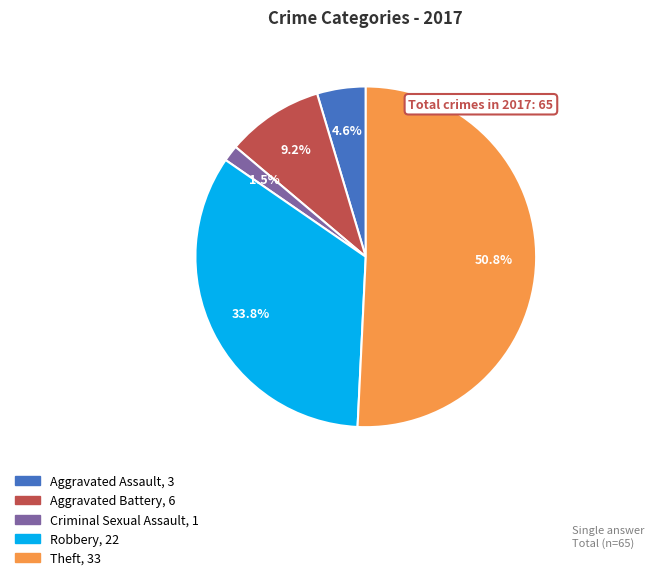

Is there a majority slice in this chart?

Yes